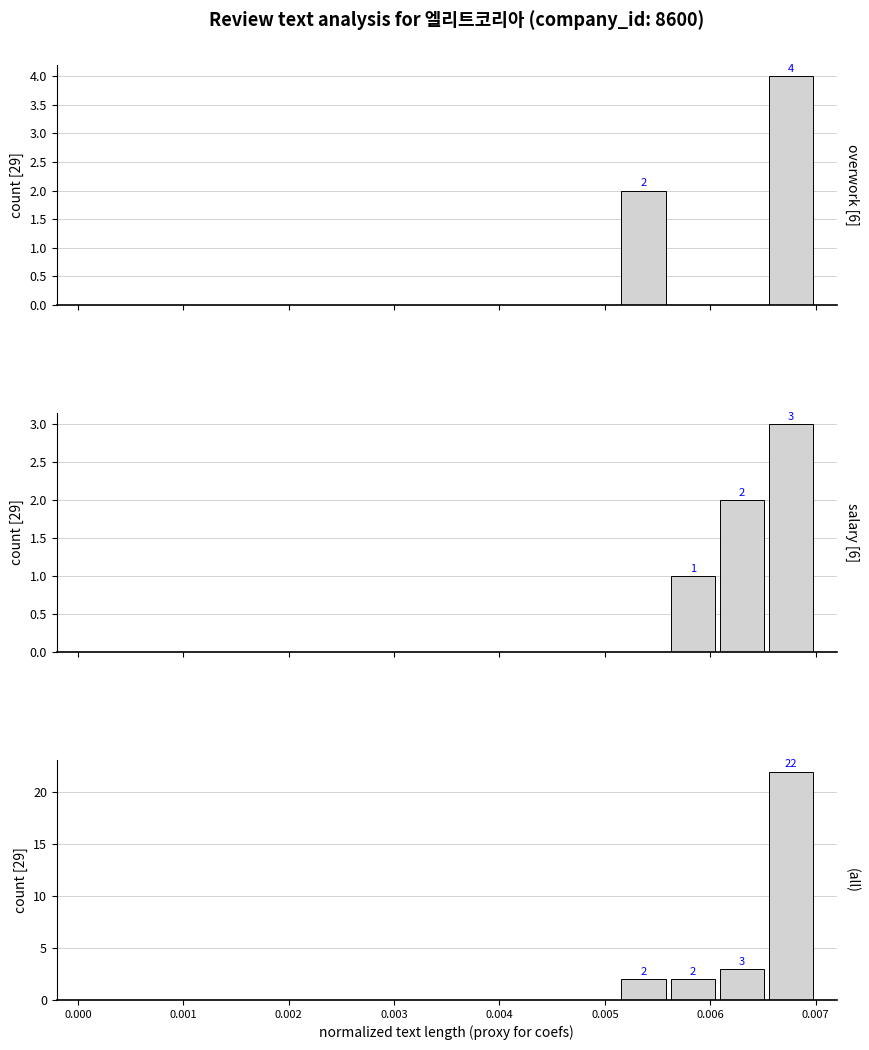

Is it true that overwork [6] equals 0 at 0.000?

True